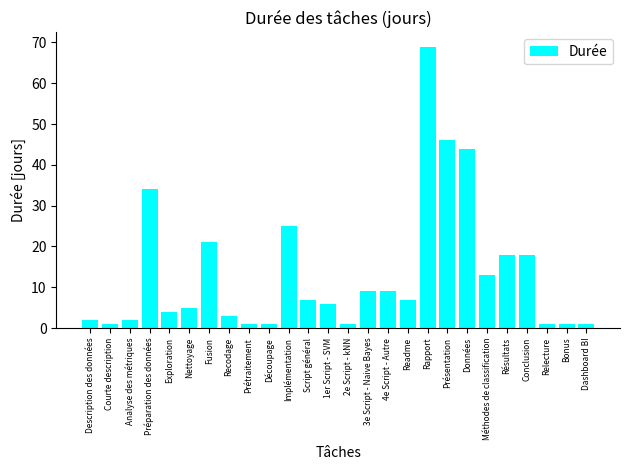

The chart shows a value of 7 at Script général. True or false?

True